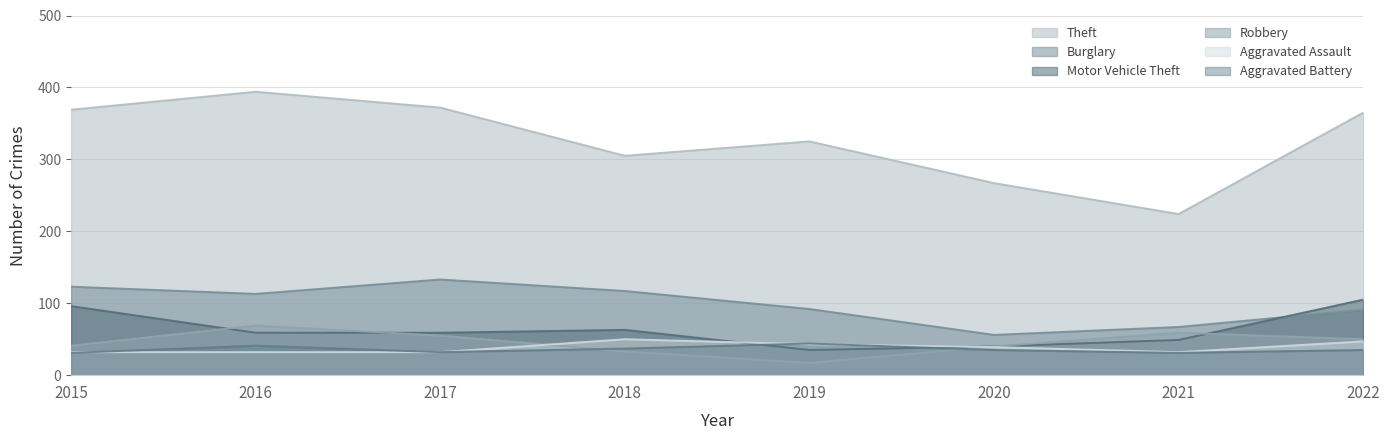

Reading right to left, transcribe all the data shown in this chart.

Theft: 2022=365	2021=224	2020=267	2019=325	2018=305	2017=372	2016=394	2015=369
Burglary: 2022=91	2021=67	2020=56	2019=92	2018=117	2017=133	2016=113	2015=123
Motor Vehicle Theft: 2022=105	2021=49	2020=40	2019=35	2018=63	2017=59	2016=59	2015=96
Robbery: 2022=50	2021=59	2020=40	2019=17	2018=33	2017=55	2016=69	2015=41
Aggravated Assault: 2022=47	2021=32	2020=39	2019=43	2018=50	2017=32	2016=32	2015=32
Aggravated Battery: 2022=35	2021=31	2020=35	2019=44	2018=37	2017=32	2016=41	2015=31